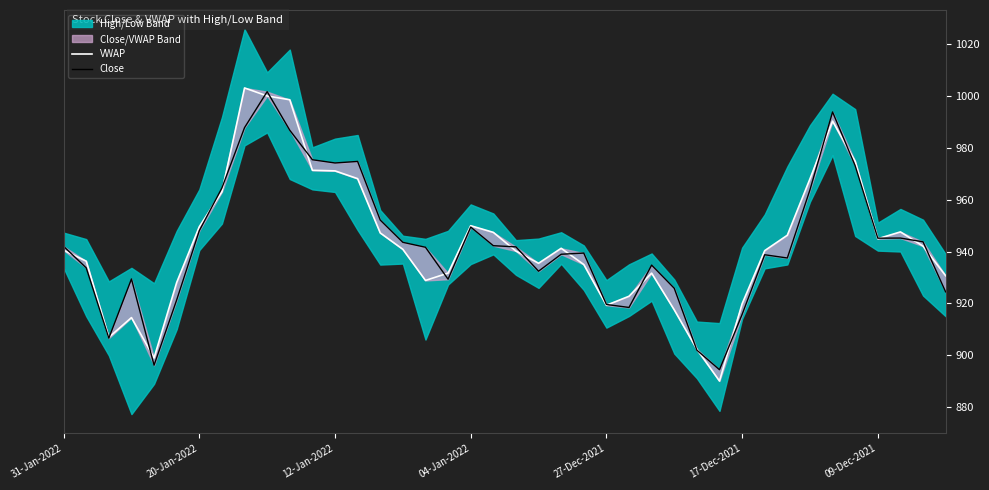

At which category is the sum across all series the highest?

9